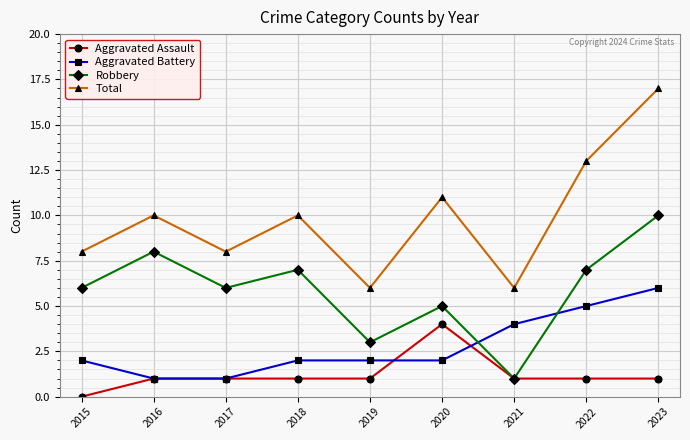

True or false: Aggravated Battery has a value of 6 at 2023.

True